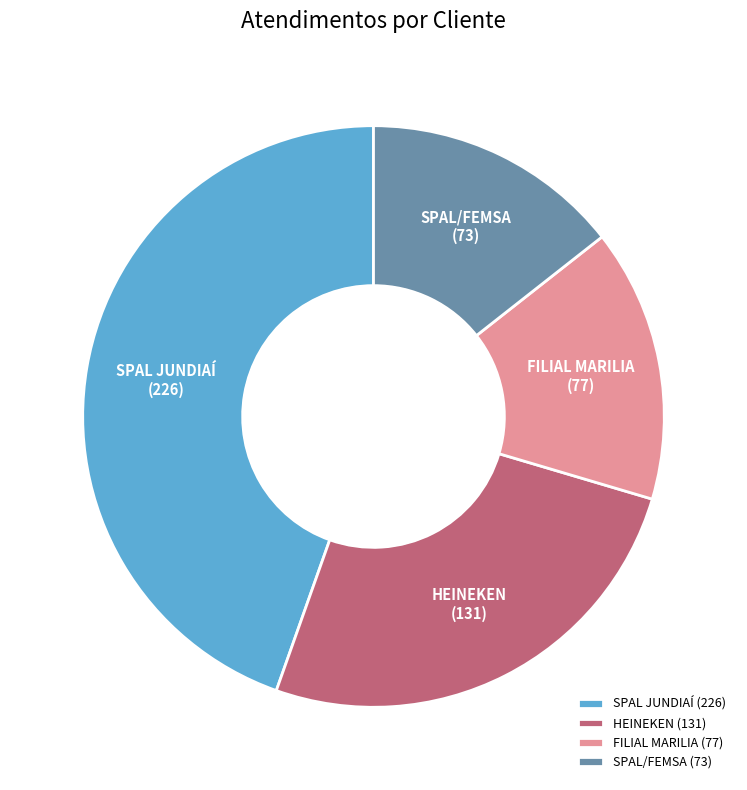

Rank the categories by value from lowest to highest.

SPAL/FEMSA, FILIAL MARILIA, HEINEKEN, SPAL JUNDIAÍ